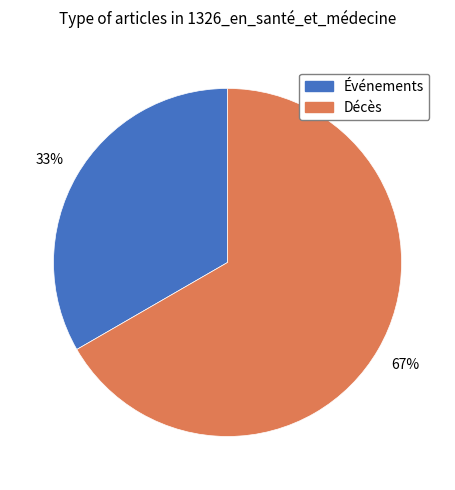

To the nearest percent, what percentage of the pie is Décès?

67%